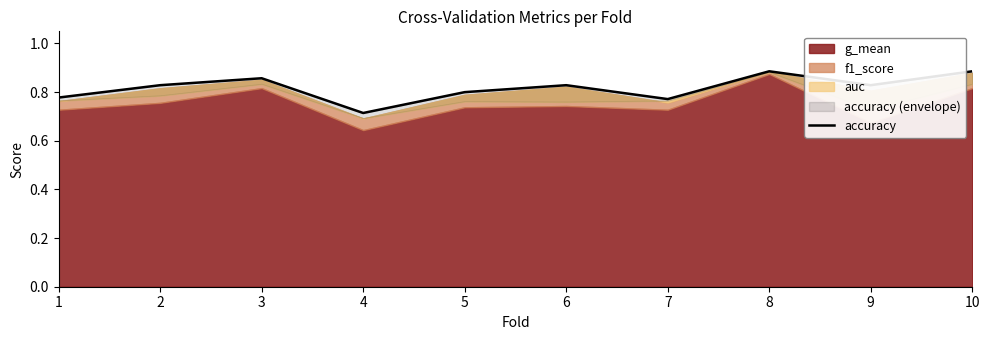

Reading left to right, extract all data points from this chart.

1=0.8	2=0.8	3=0.9	4=0.7	5=0.8	6=0.8	7=0.8	8=0.9	9=0.8	10=0.9